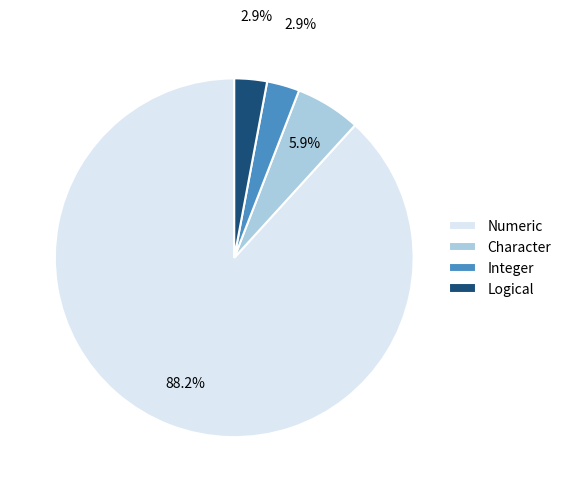

How many segments does this pie chart have?

4